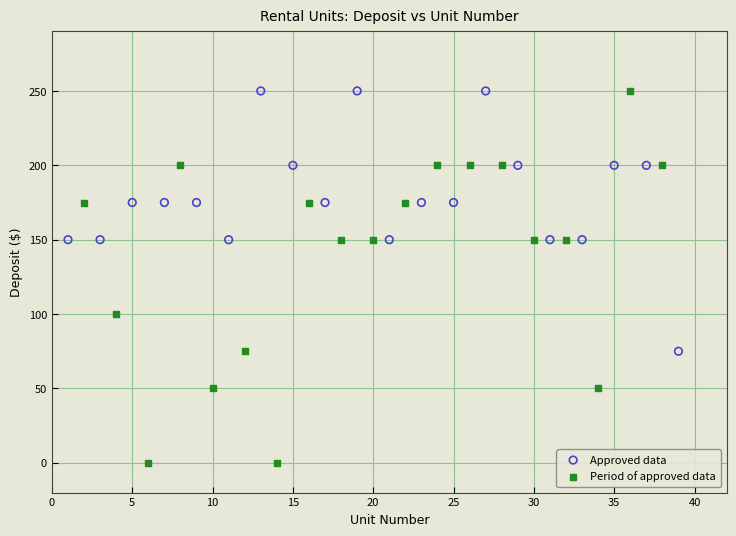

Which series reaches the minimum Y coordinate?

Period of approved data